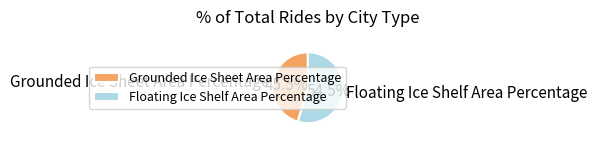

Between Grounded Ice Sheet Area Percentage and Floating Ice Shelf Area Percentage, which is larger?

Floating Ice Shelf Area Percentage